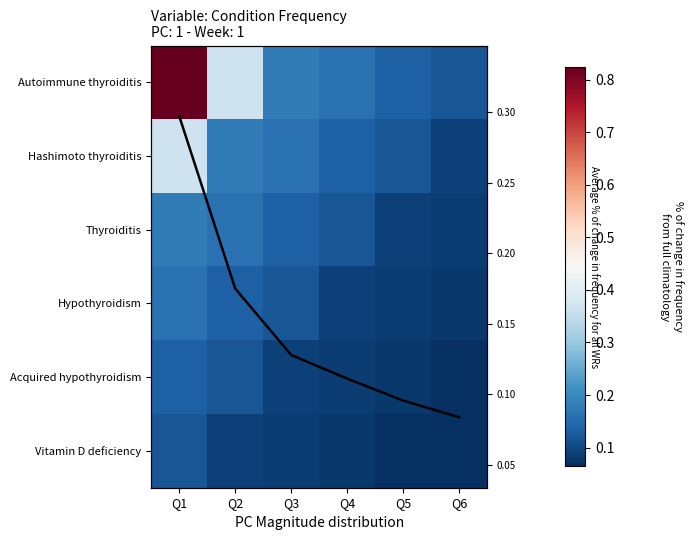

Is it true that Thyroiditis equals 0.2 at Q1?

True